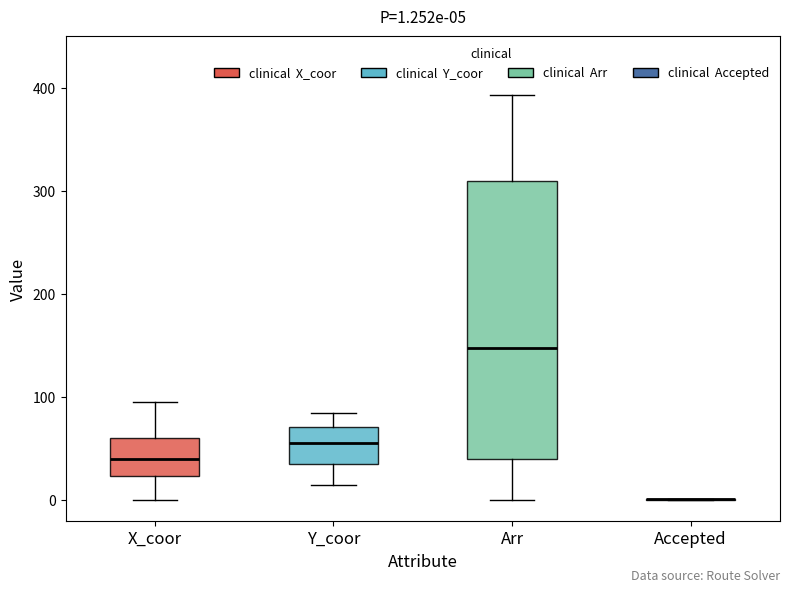

Comparing the boxes themselves (not the whiskers), which one is the tallest?

Arr